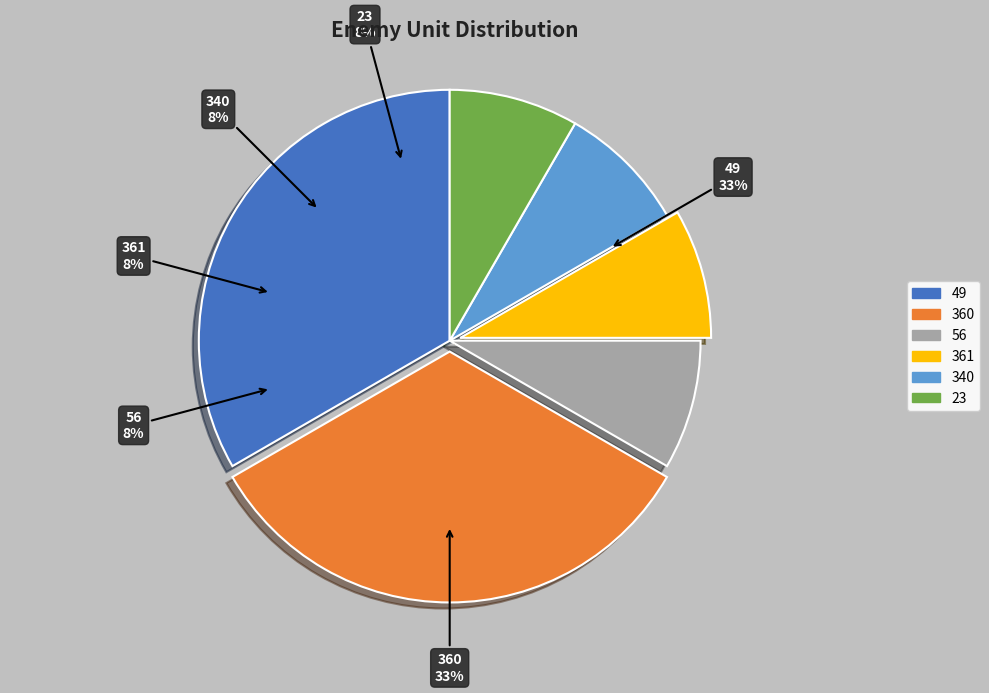

To the nearest percent, what is the difference between the 49 and 340 slice percentages?

25%